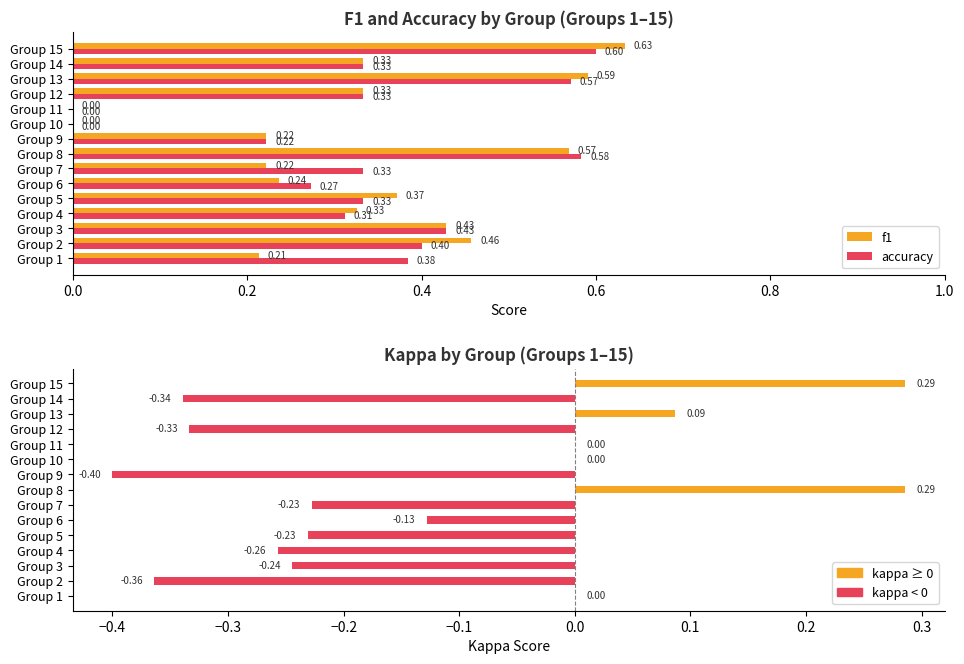

What is the approximate value of f1 at Group 7?

0.2